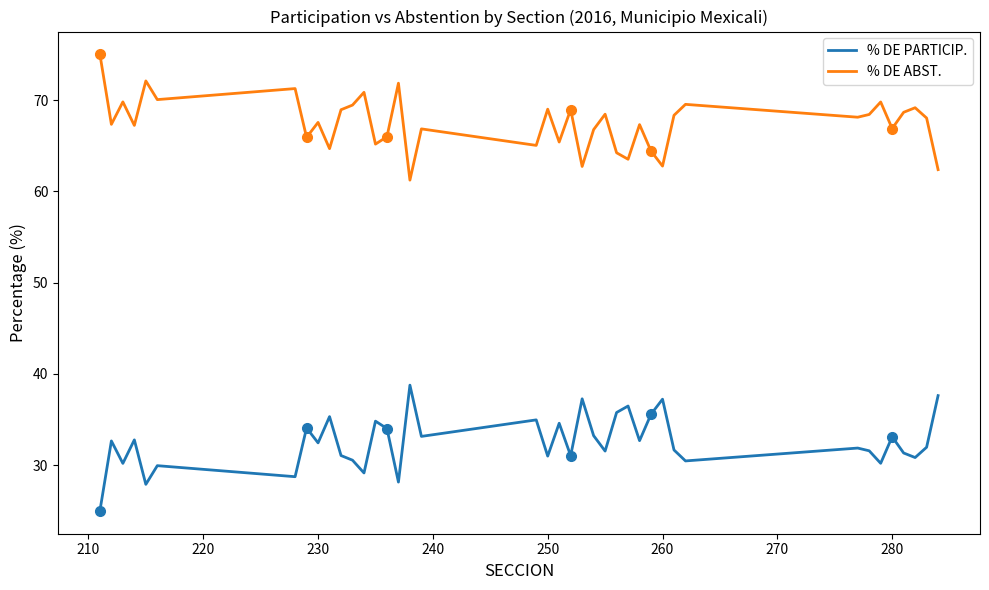

How many lines are shown in the chart?

2